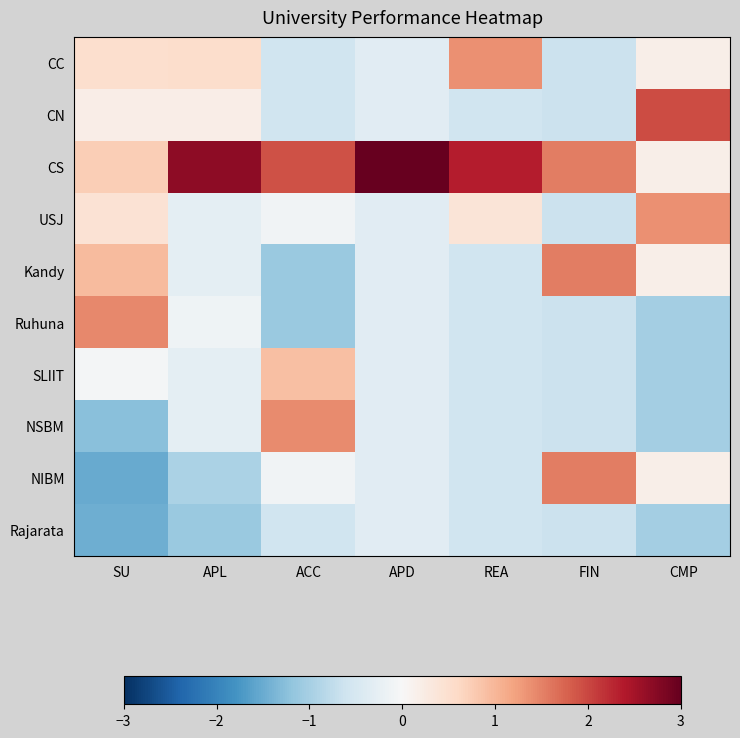

How many distinct data groups are displayed?

10